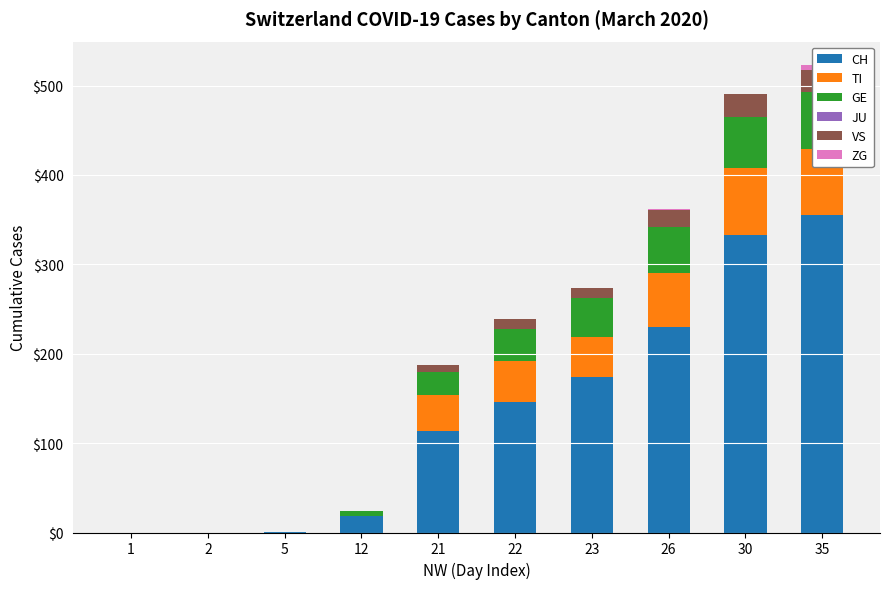

What is the average value of the ZG series?

1